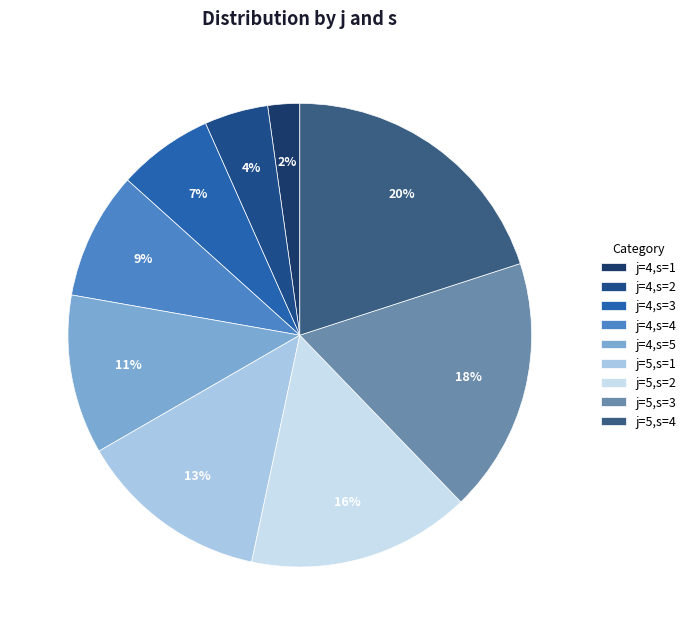

To the nearest percent, what is the average slice percentage?

11%